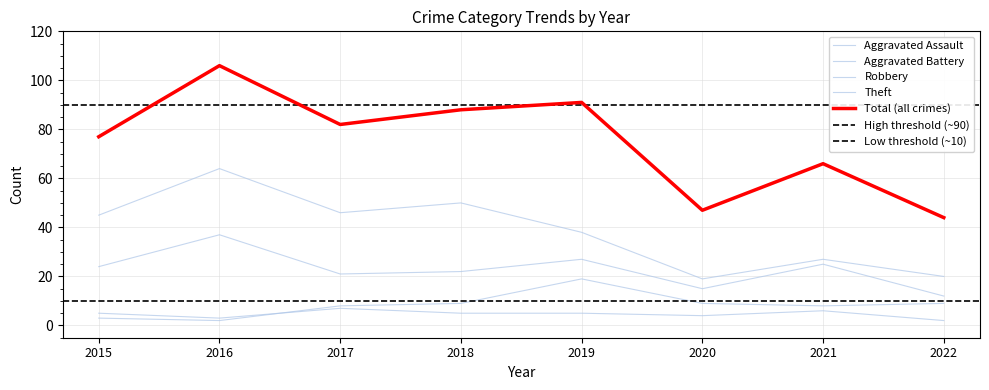

Reading left to right, extract all data points from this chart.

Aggravated Assault: 2015=5	2016=3	2017=7	2018=5	2019=5	2020=4	2021=6	2022=2
Aggravated Battery: 2015=3	2016=2	2017=8	2018=9	2019=19	2020=9	2021=8	2022=9
Robbery: 2015=24	2016=37	2017=21	2018=22	2019=27	2020=15	2021=25	2022=12
Theft: 2015=45	2016=64	2017=46	2018=50	2019=38	2020=19	2021=27	2022=20
Total: 2015=77	2016=106	2017=82	2018=88	2019=91	2020=47	2021=66	2022=44